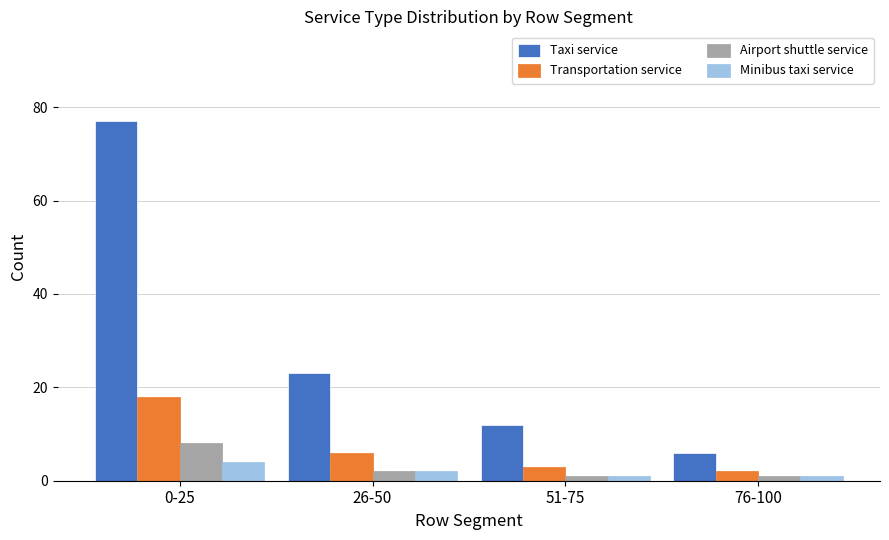

Are the bars horizontal?

No